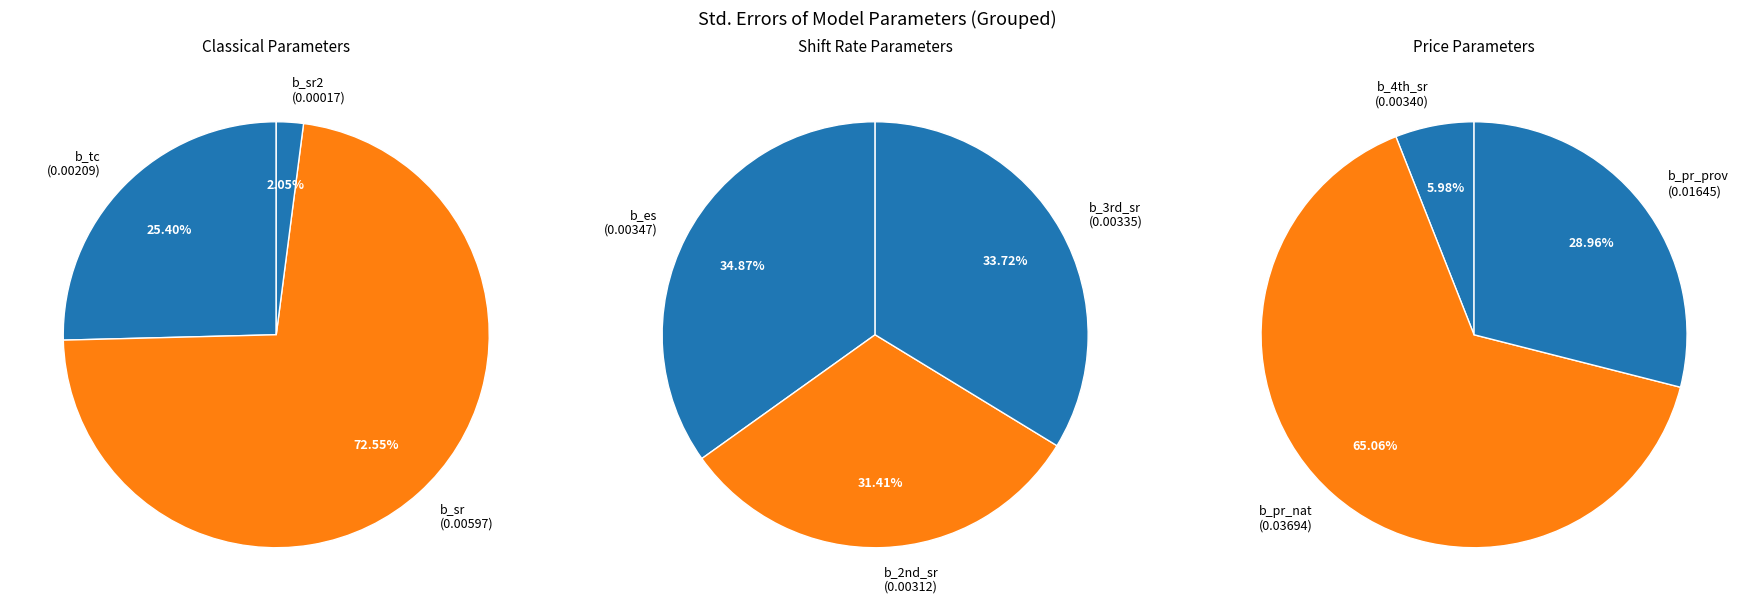

Combined, do b_pr_nat and b_tc account for over 50%?

Yes